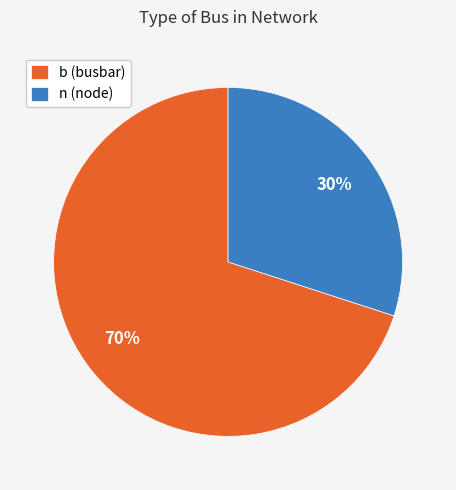

True or false: n accounts for 16% of the total.

False